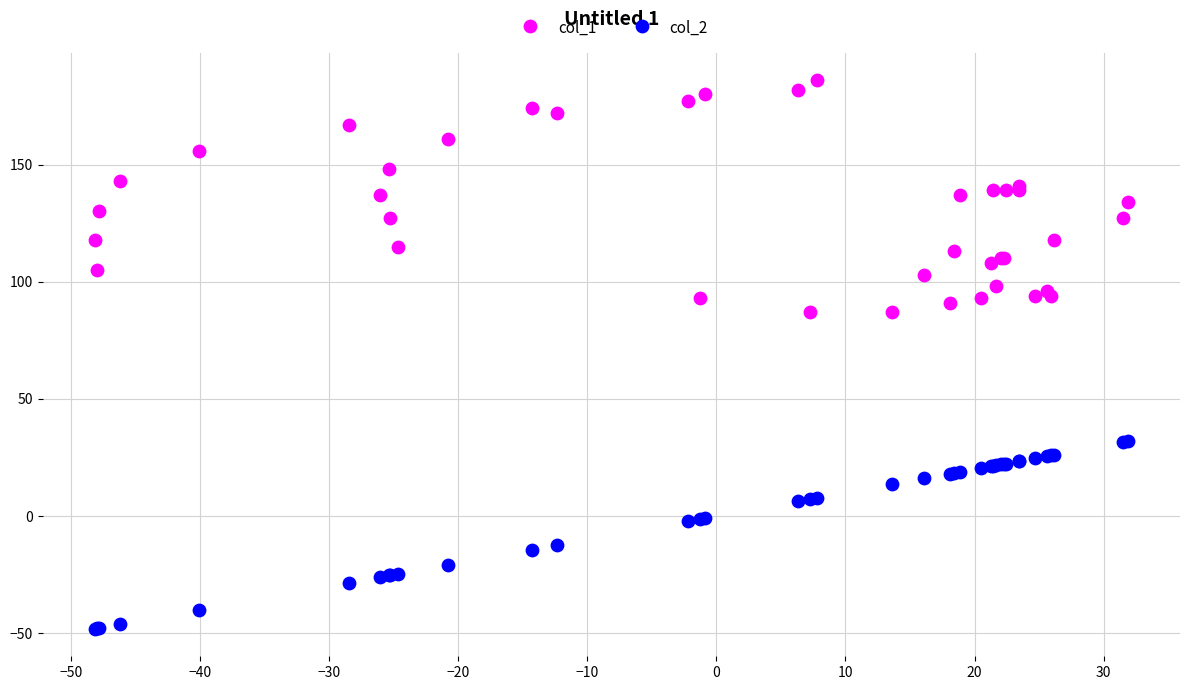

Which series has the largest Y range (max minus min)?

col_1